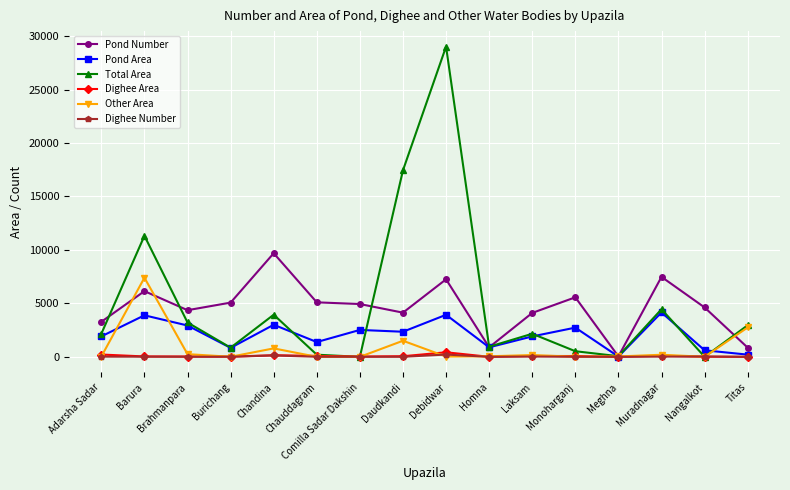

Does the chart display data point markers on the line(s)?

Yes